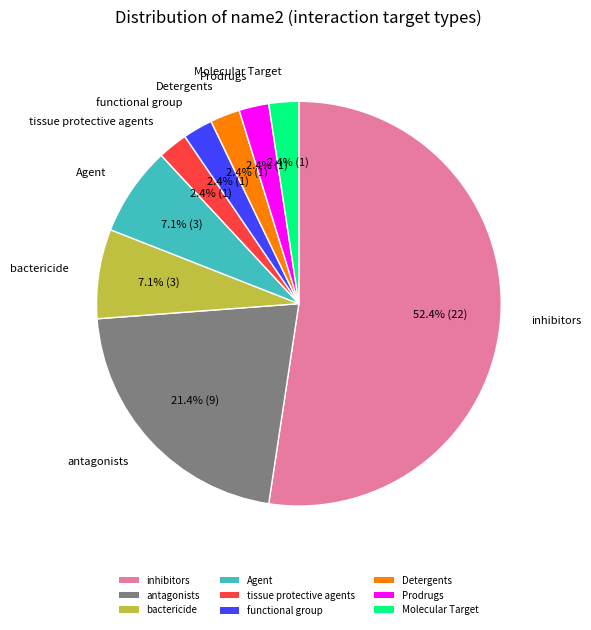

What percentage do Molecular Target and Detergents together represent?

4.8%